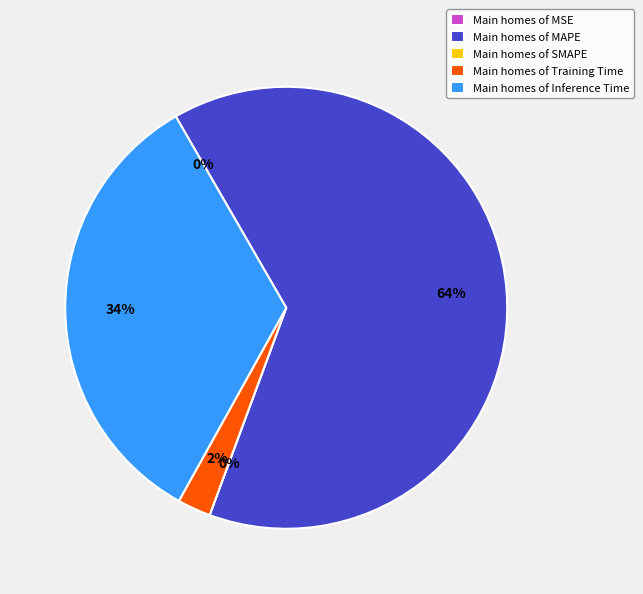

Count the number of slices in the pie.

5